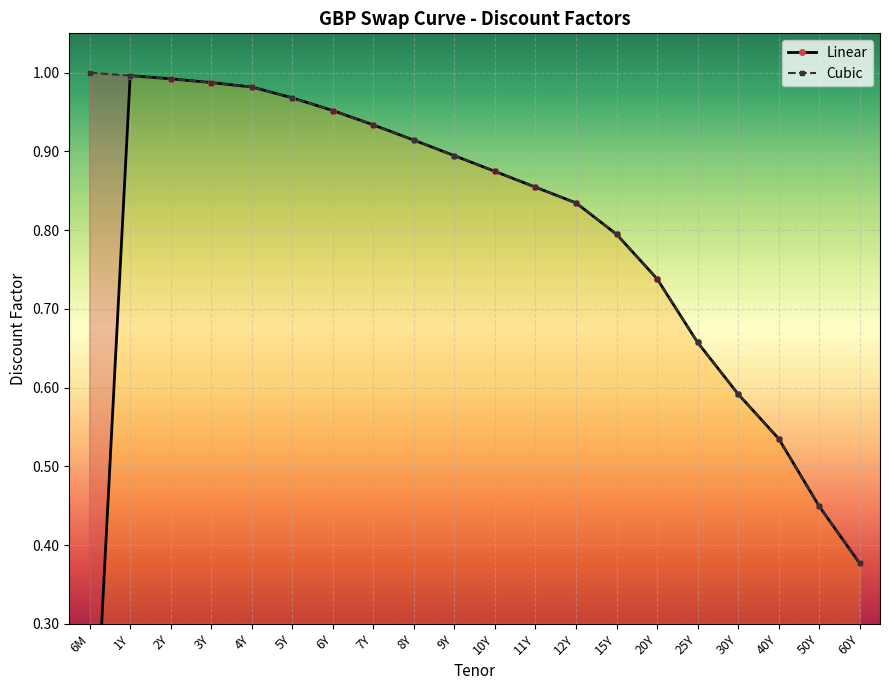

True or false: Linear has a value of 0.4 at 10Y.

False